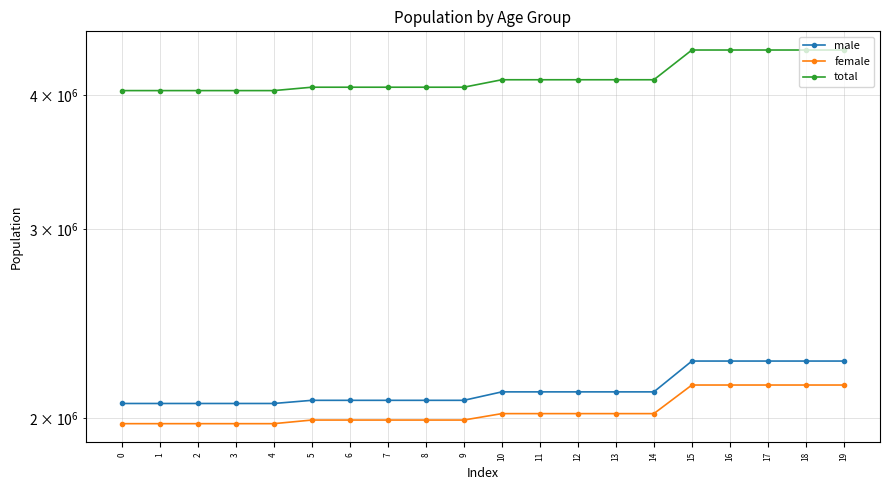

Reading left to right, transcribe all the data shown in this chart.

male: 2063885.4	2063885.4	2063885.4	2063885.4	2063885.4	2077927.6	2077927.6	2077927.6	2077927.6	2077927.6	2115972.4	2115972.4	2115972.4	2115972.4	2115972.4	2260733.2	2260733.2	2260733.2	2260733.2	2260733.2
female: 1976387.0	1976387.0	1976387.0	1976387.0	1976387.0	1991803.8	1991803.8	1991803.8	1991803.8	1991803.8	2019466.4	2019466.4	2019466.4	2019466.4	2019466.4	2147335.4	2147335.4	2147335.4	2147335.4	2147335.4
total: 4040272.4	4040272.4	4040272.4	4040272.4	4040272.4	4069731.4	4069731.4	4069731.4	4069731.4	4069731.4	4135438.8	4135438.8	4135438.8	4135438.8	4135438.8	4408068.6	4408068.6	4408068.6	4408068.6	4408068.6